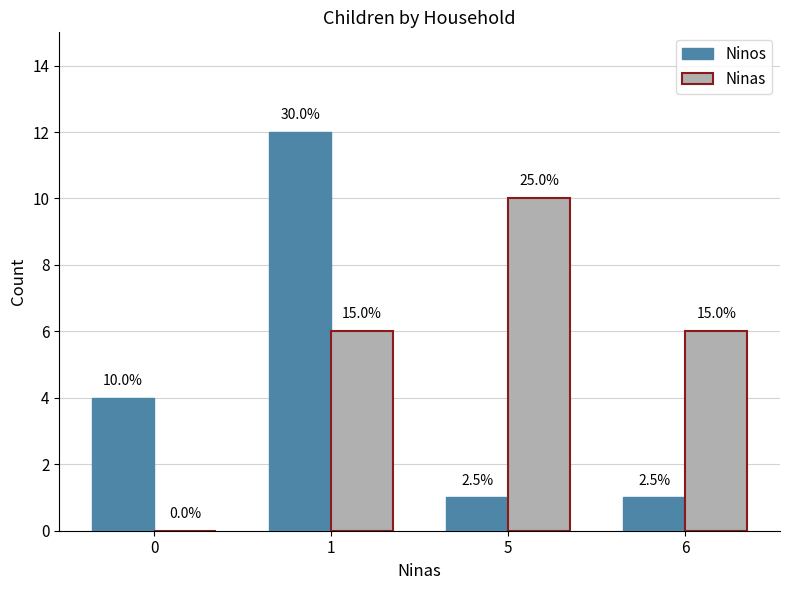

At how many categories does at least one series exceed 5?

3